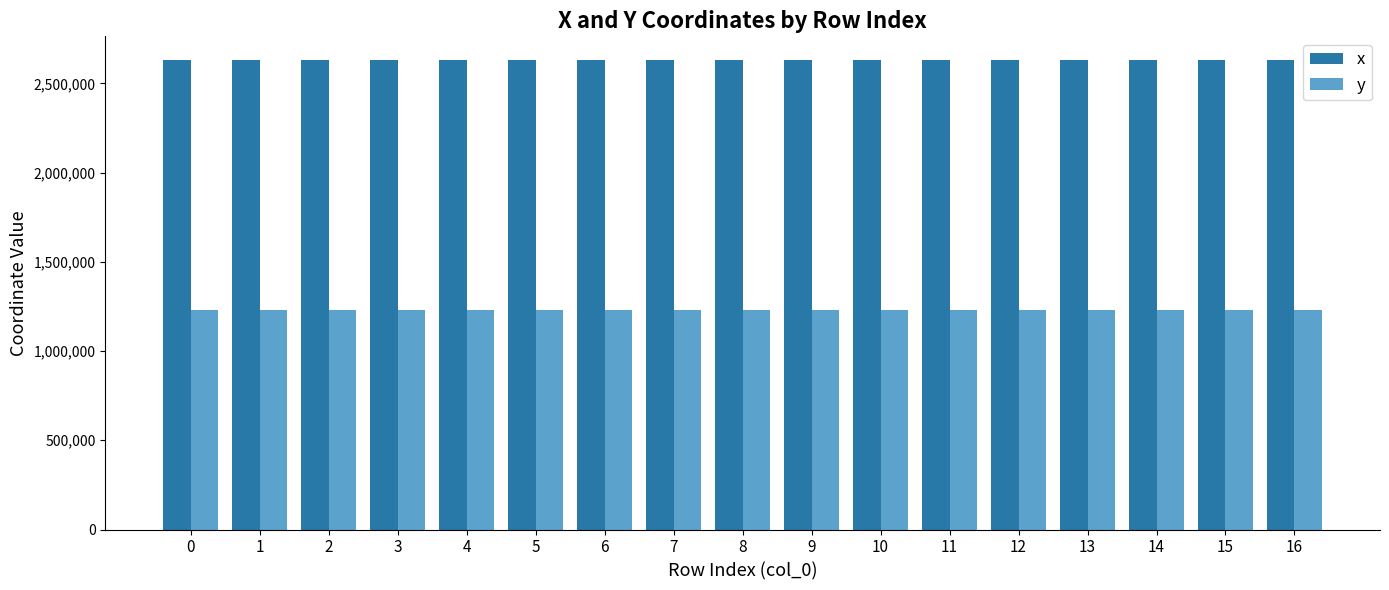

What is the greatest value displayed?

2632078.9